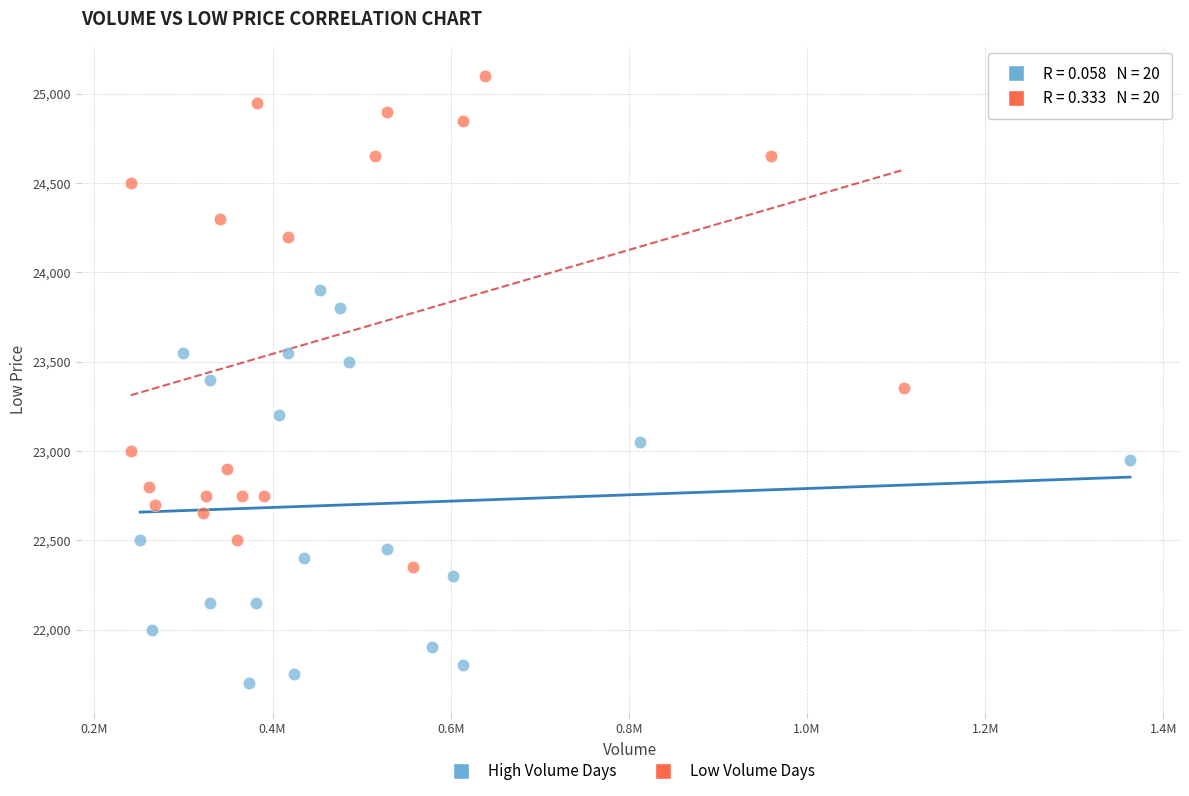

What are all the series names shown in the legend?

High Volume Days, Low Volume Days